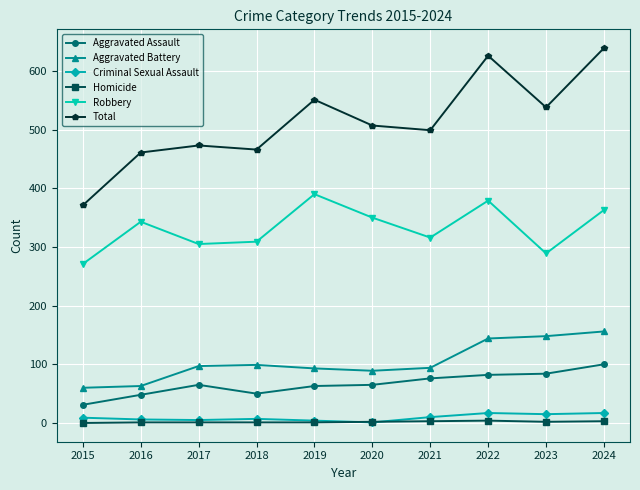

What is the highest value of the Robbery series?

390